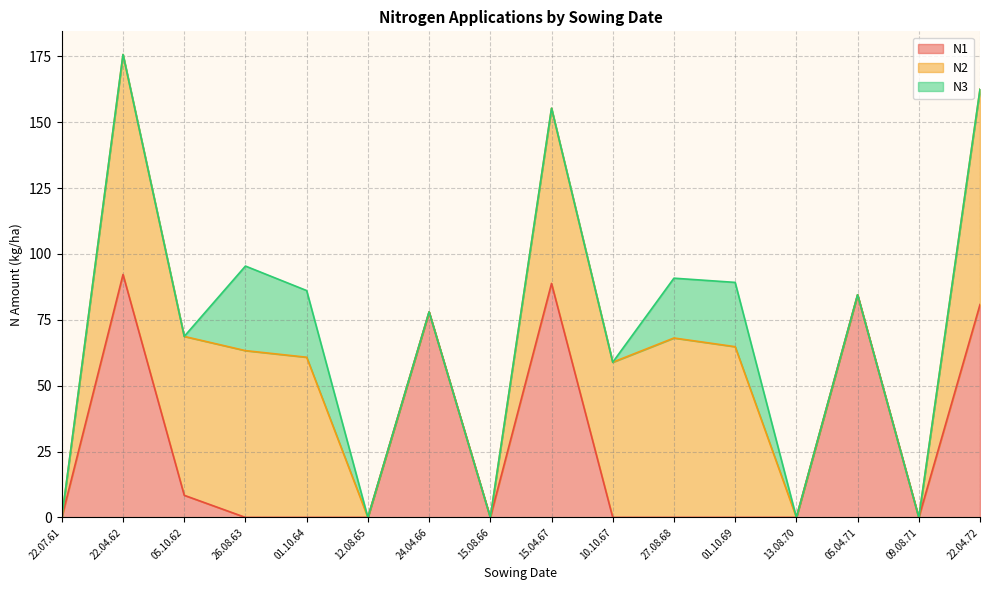

What are all the series names shown in the legend?

N1, N2, N3